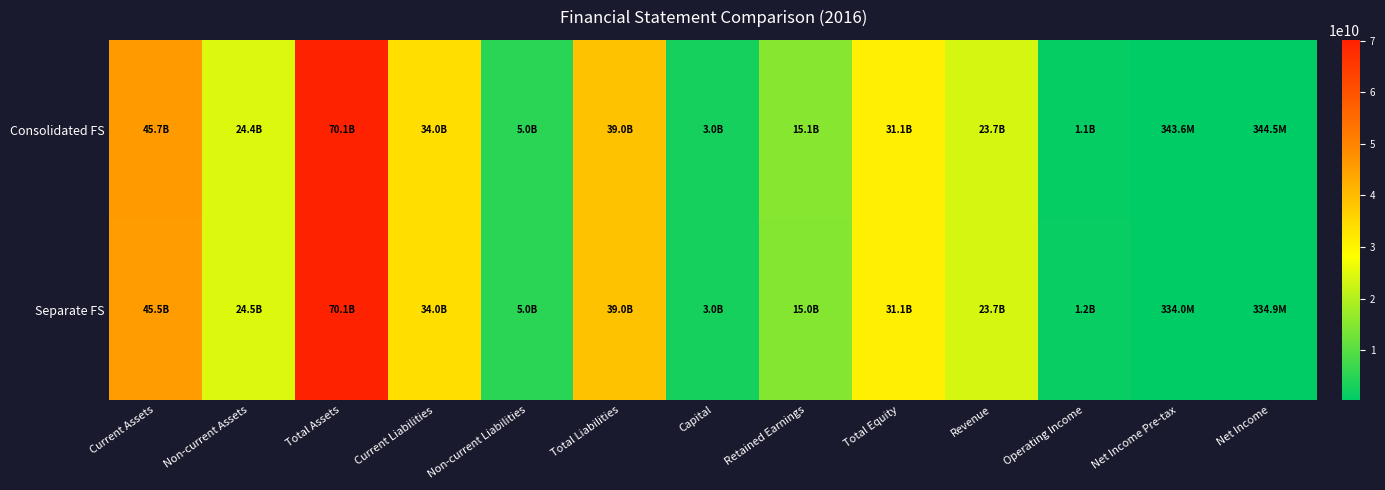

Reading left to right, list all the values displayed in this chart.

Consolidated FS: Current Assets=45728916410	Non-current Assets=24392585823	Total Assets=70121502233	Current Liabilities=33970038581	Non-current Liabilities=5043716025	Total Liabilities=39013754606	Capital=3021843000	Retained Earnings=15073892712	Total Equity=31107747627	Revenue=23684511638	Operating Income=1089451306	Net Income Pre-tax=343601782	Net Income=344454509
Separate FS: Current Assets=45549539210	Non-current Assets=24525650332	Total Assets=70075189542	Current Liabilities=33972860508	Non-current Liabilities=5043716025	Total Liabilities=39016576533	Capital=3021843000	Retained Earnings=15006531413	Total Equity=31058613009	Revenue=23693193257	Operating Income=1154884676	Net Income Pre-tax=334012162	Net Income=334864889